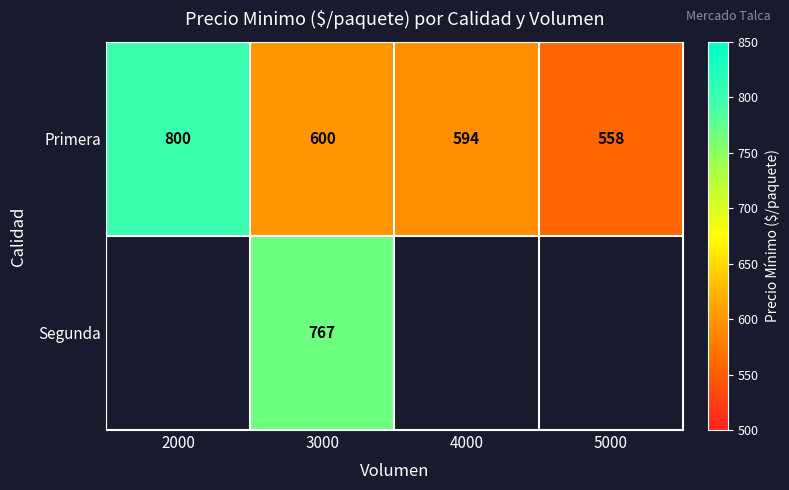

Which has a higher value, 2000 or 5000?

2000